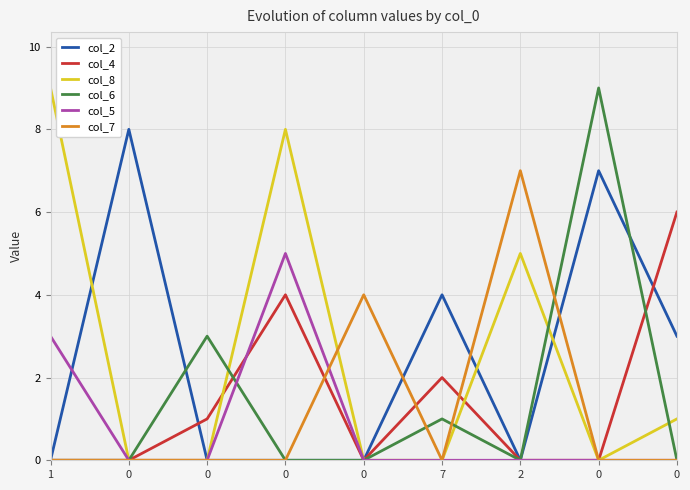

How many interior local valleys does the col_6 series have?

1